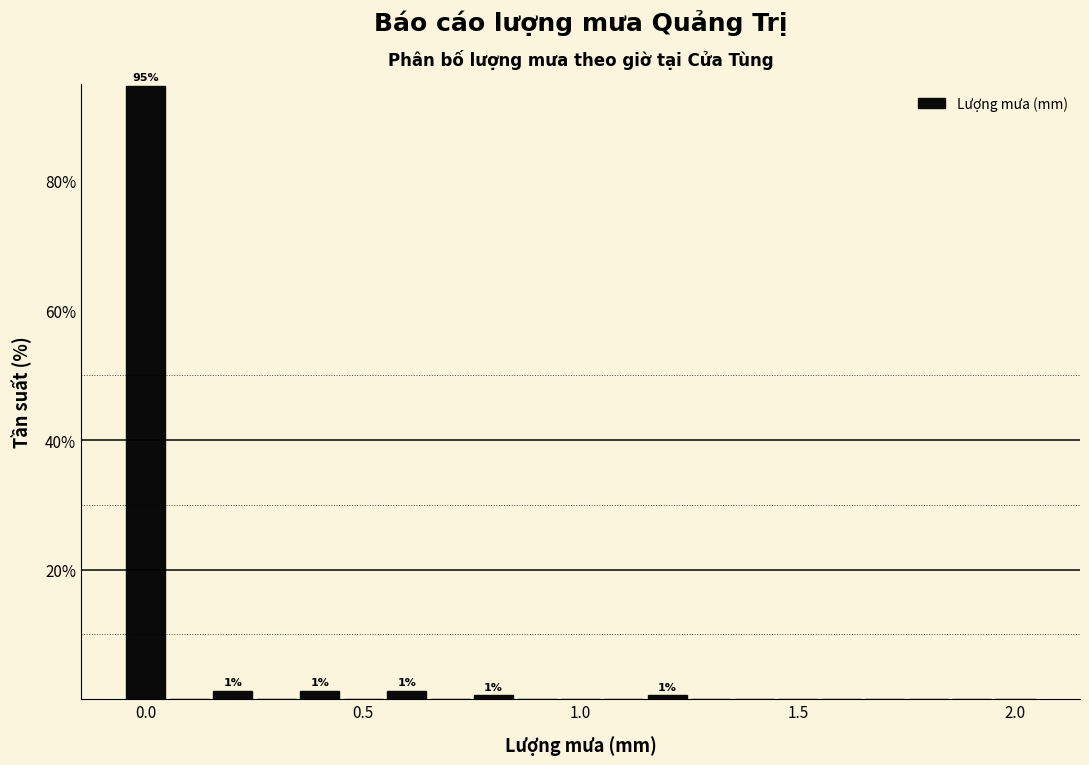

Around what value on the x-axis is the tallest bar? Give the approximate position of its centre, as read against the axis.

0.00